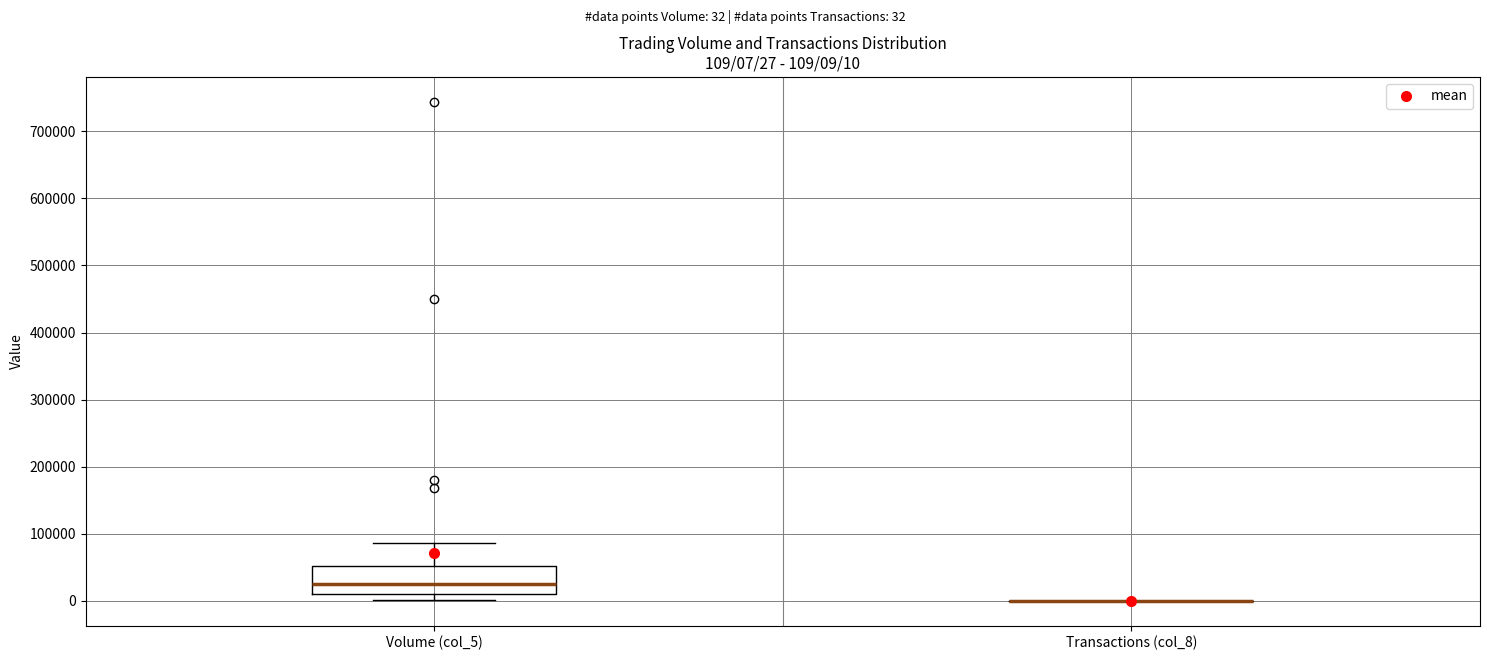

Which box is the tallest, from its lower edge to its upper edge?

Volume (col_5)